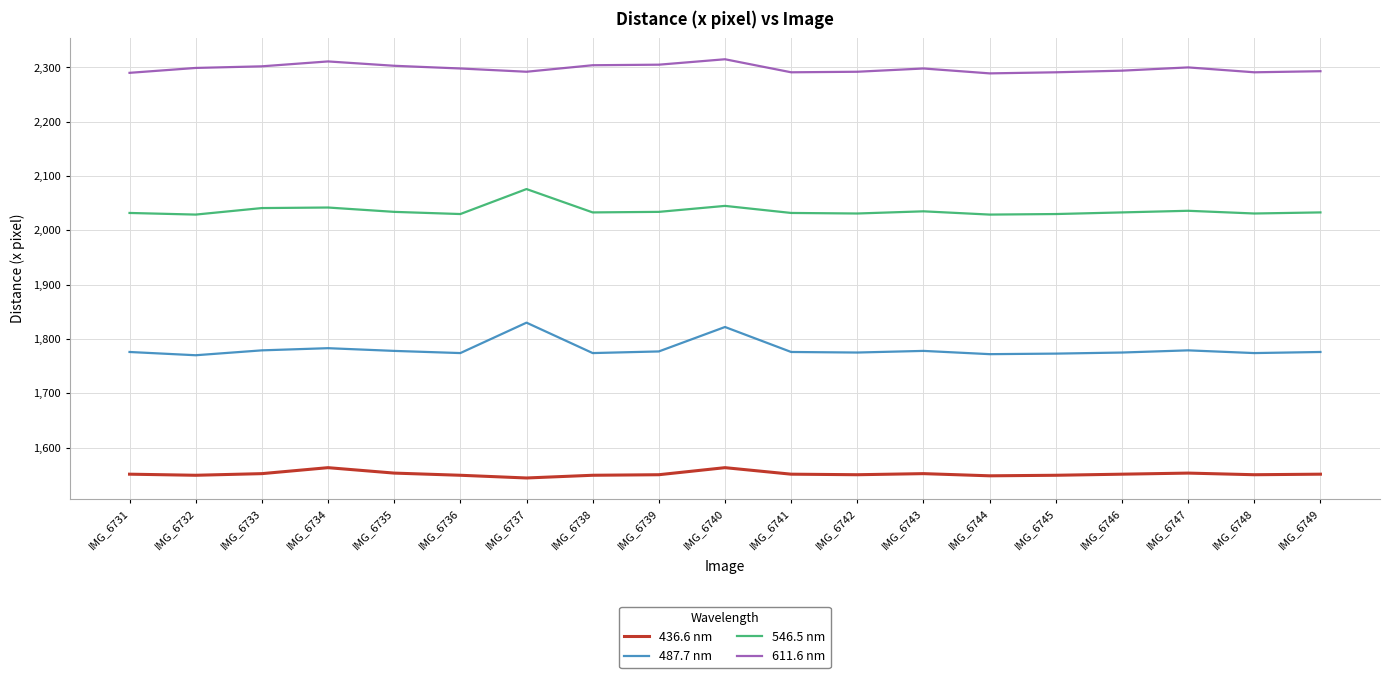

Is it true that 611.6 nm equals 2304 at IMG_6738?

True